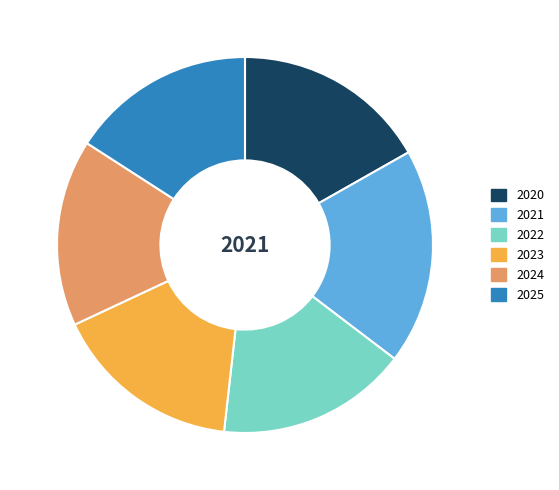

What is the ratio of the value at 2021 to the value at 2023?

1.1